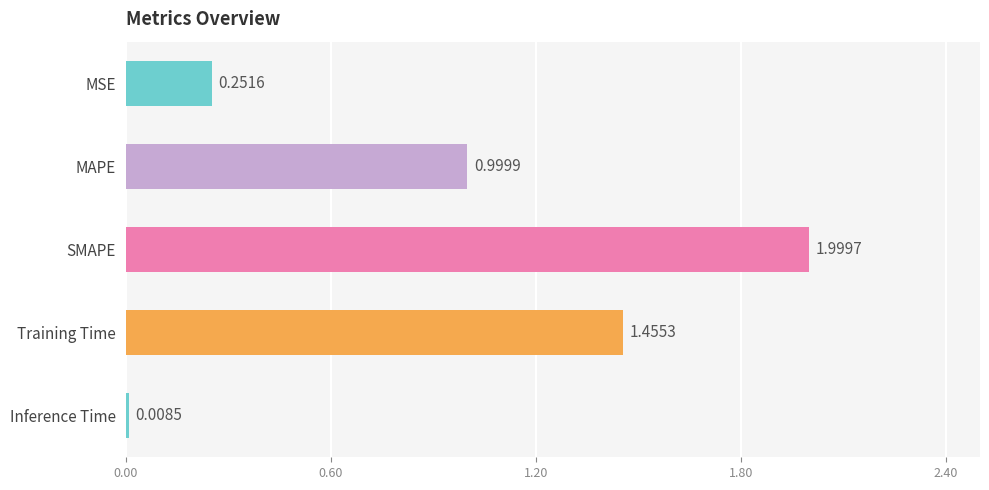

Which category has the highest value across all series?

SMAPE